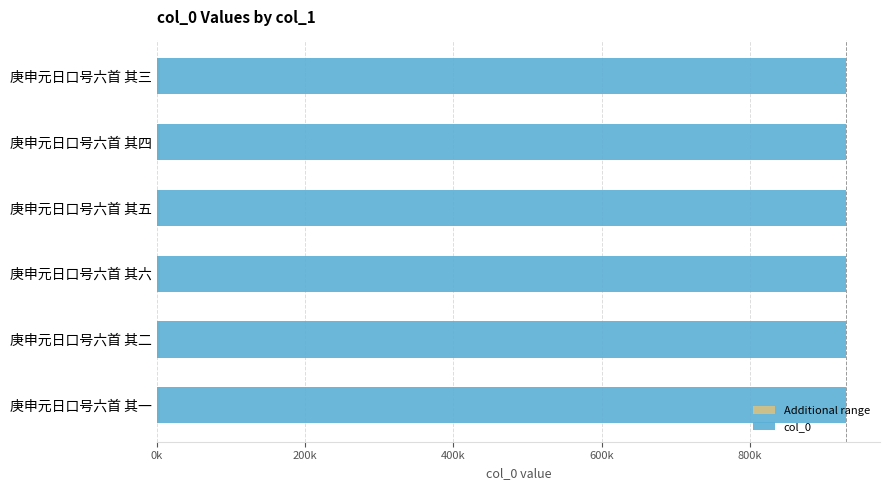

What are all the series names shown in the legend?

Additional range, col_0